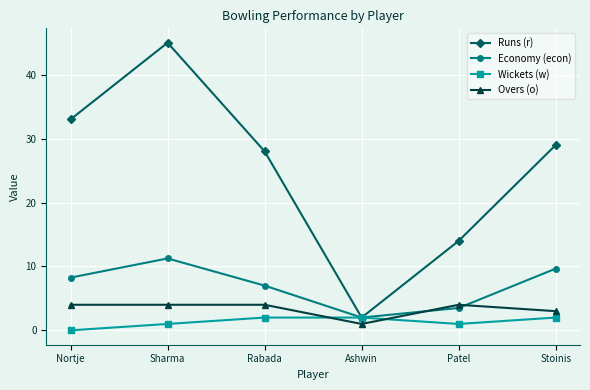

At which category is the sum across all series the highest?

Sharma